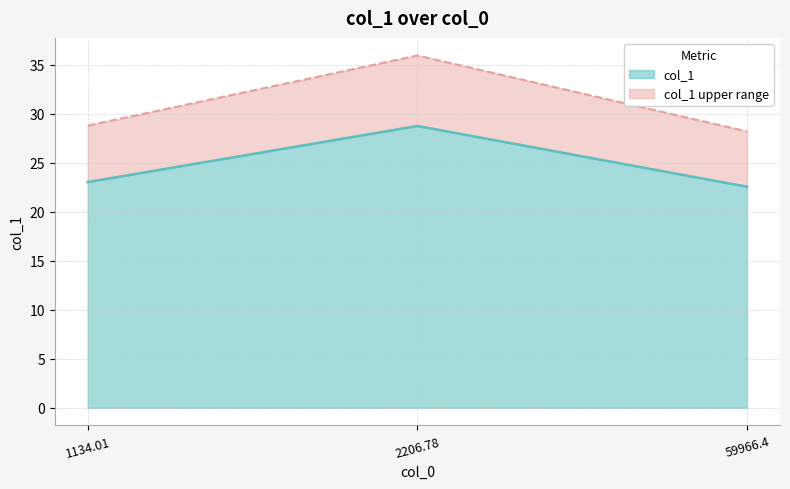

Which category has the highest value across all series?

2206.78